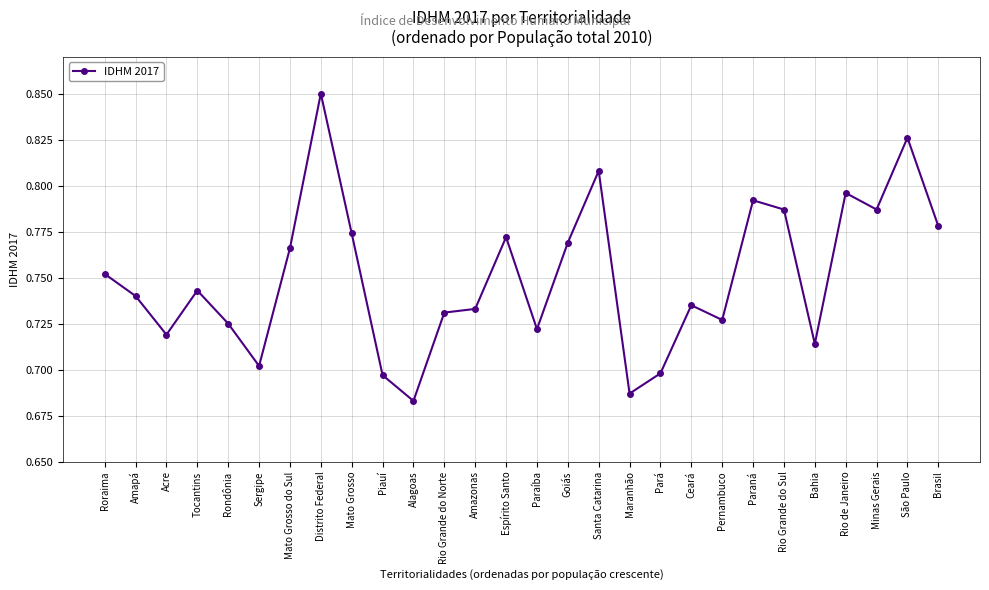

At which category does the chart reach its peak across all series?

Distrito Federal